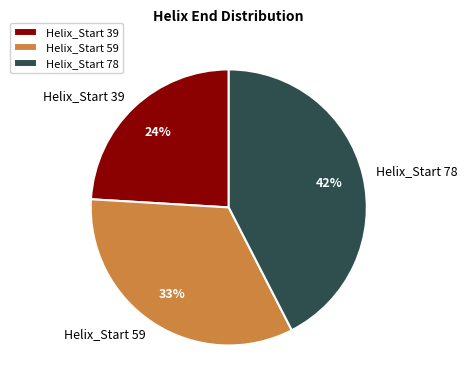

Which has a higher value, Helix_Start 59 or Helix_Start 78?

Helix_Start 78